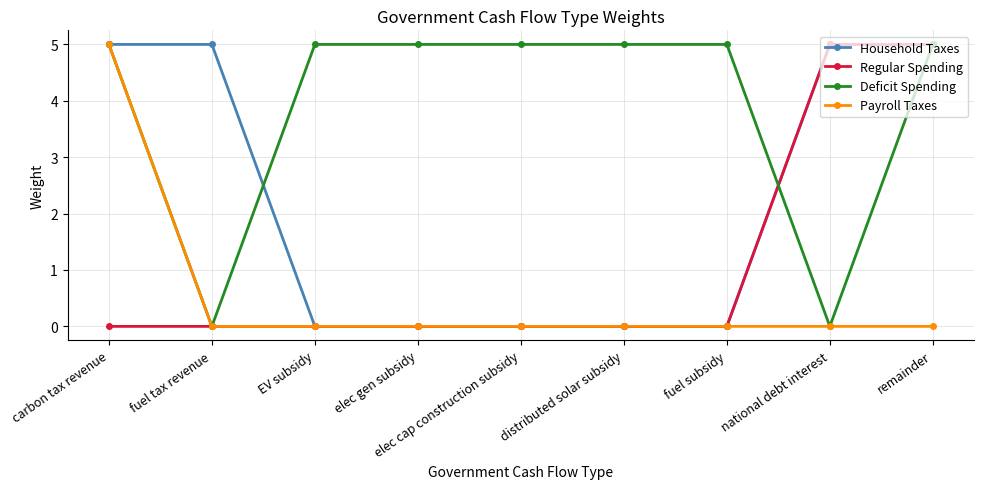

What are all the series names shown in the legend?

Household Taxes, Regular Spending, Deficit Spending, Payroll Taxes